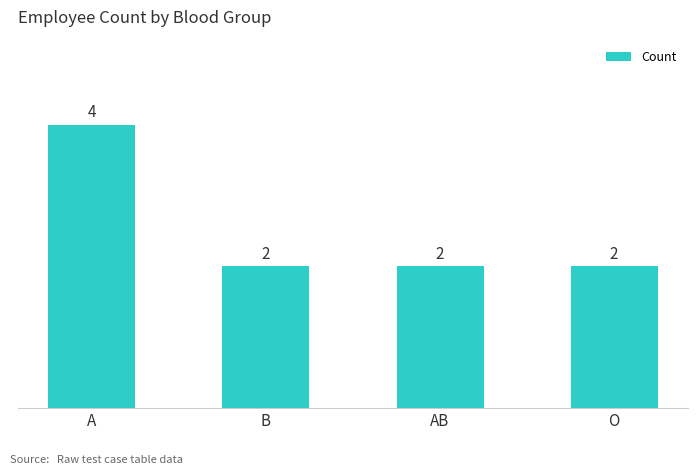

What is the sum of all values?

10